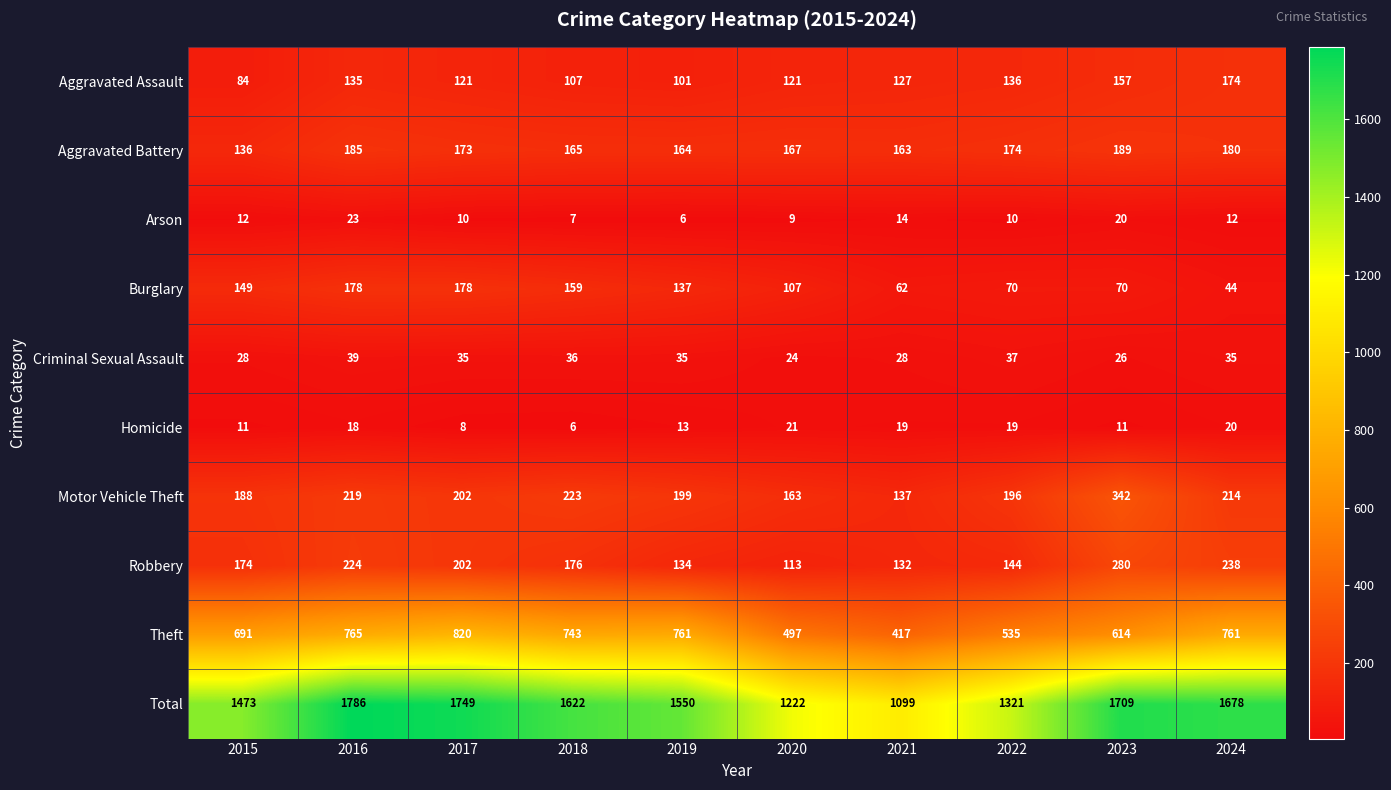

What is the total value across all series at 2017?

3498